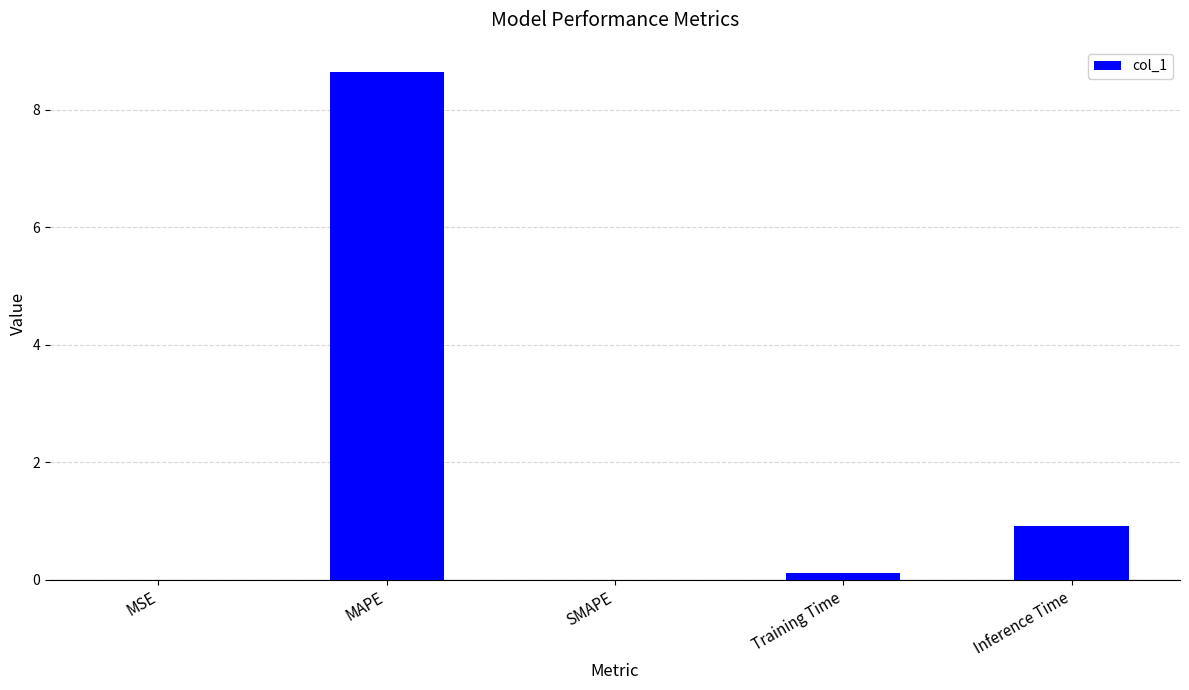

True or false: the data shows 0.0 at SMAPE.

True